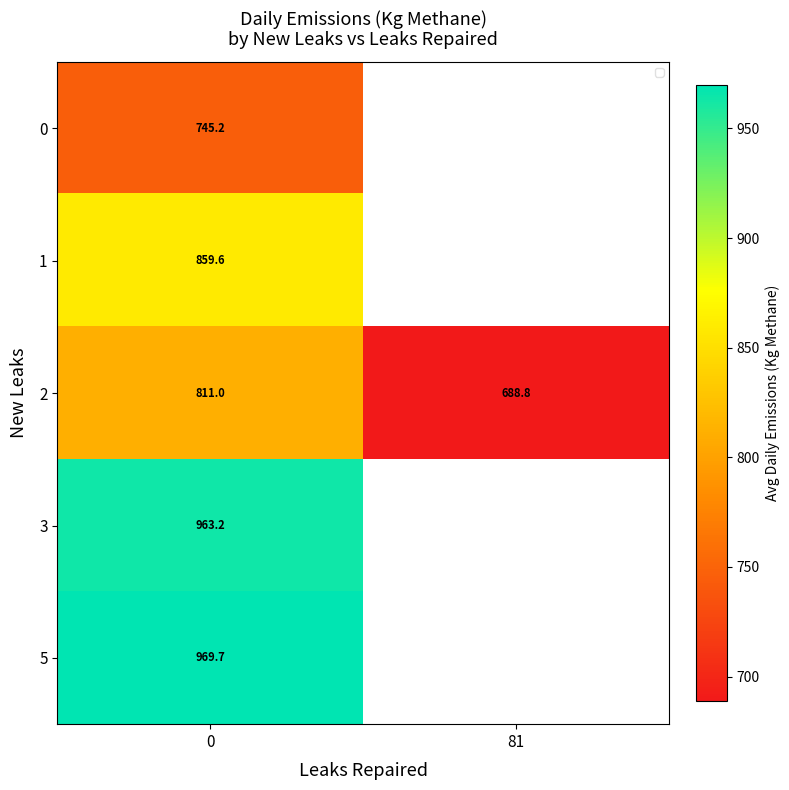

What is the smallest value displayed?

688.8